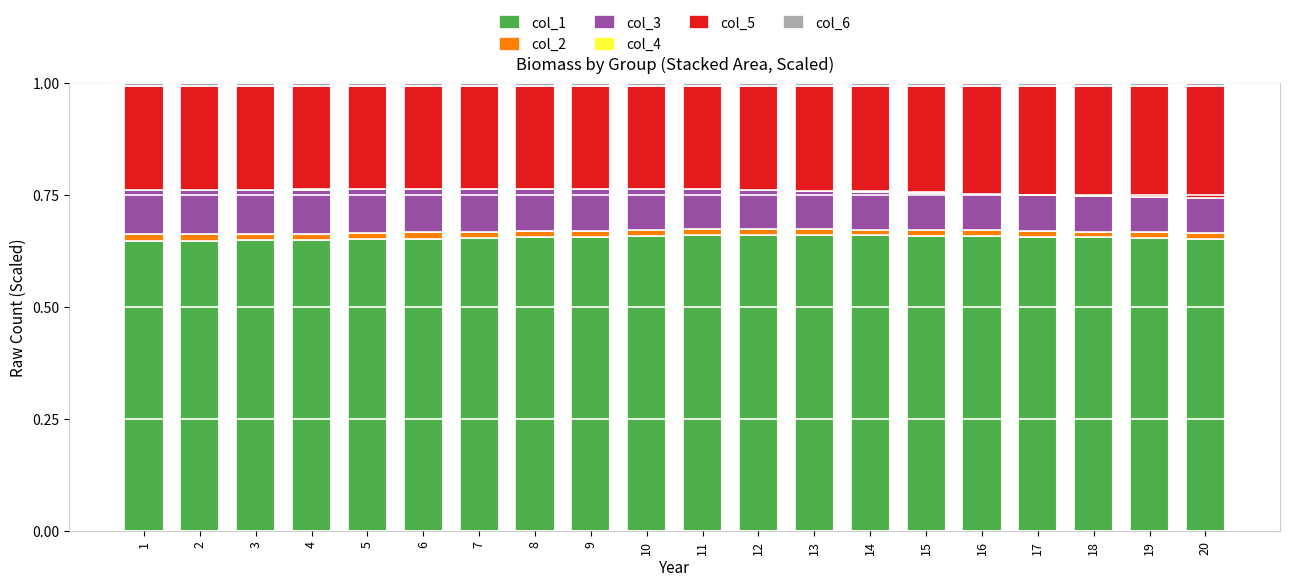

Does the chart contain stacked bars?

Yes